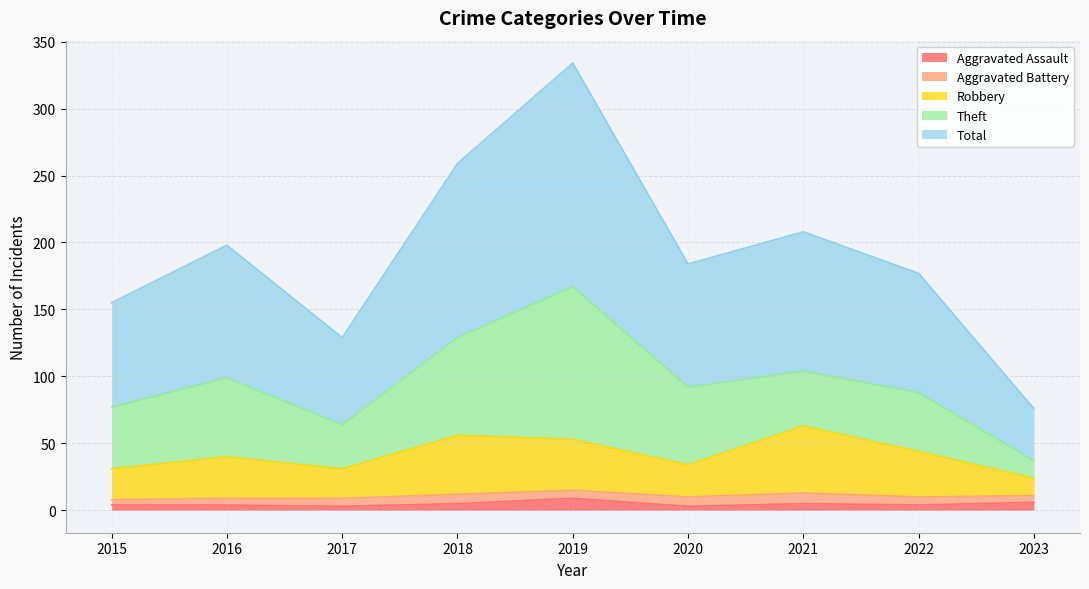

True or false: Robbery has more than 2 interior local peaks.

True